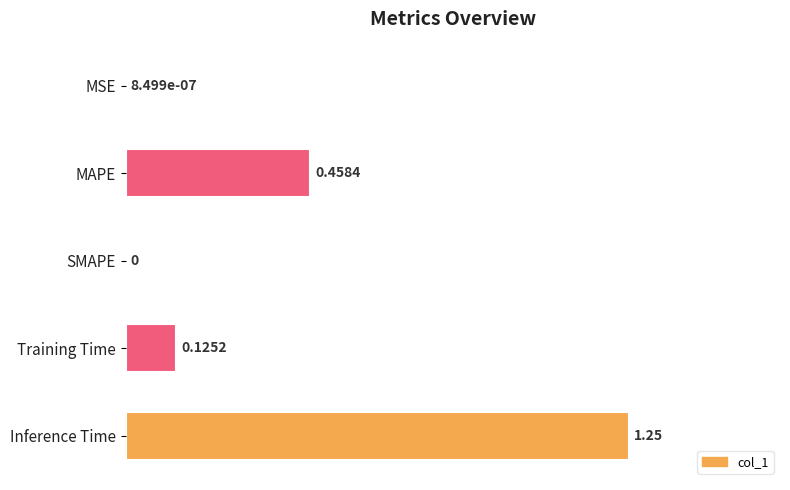

Which category has the highest value across all series?

Inference Time